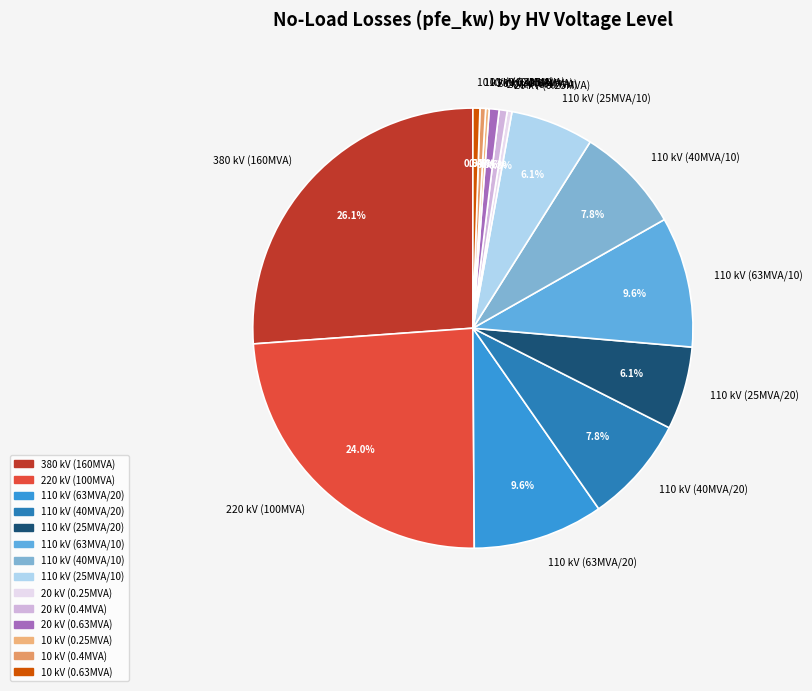

What portion of the pie excludes 110 kV (40MVA/10)?

92.2%